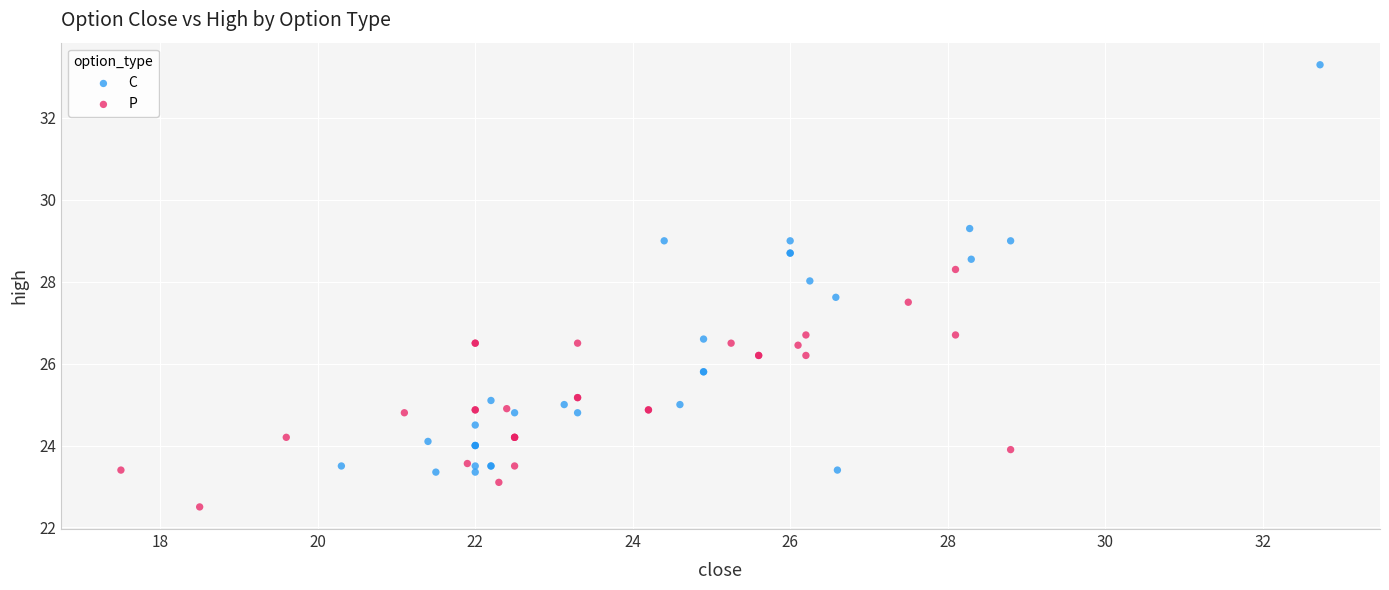

What are all the series names shown in the legend?

C, P